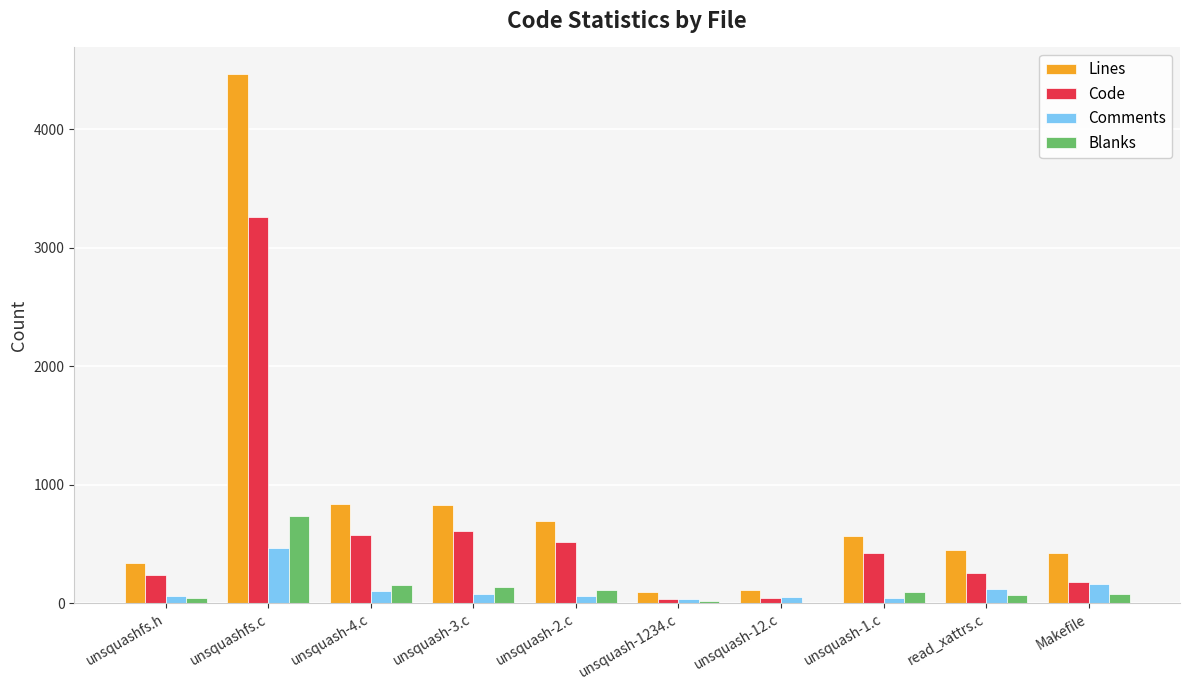

What is the greatest value displayed?

4467